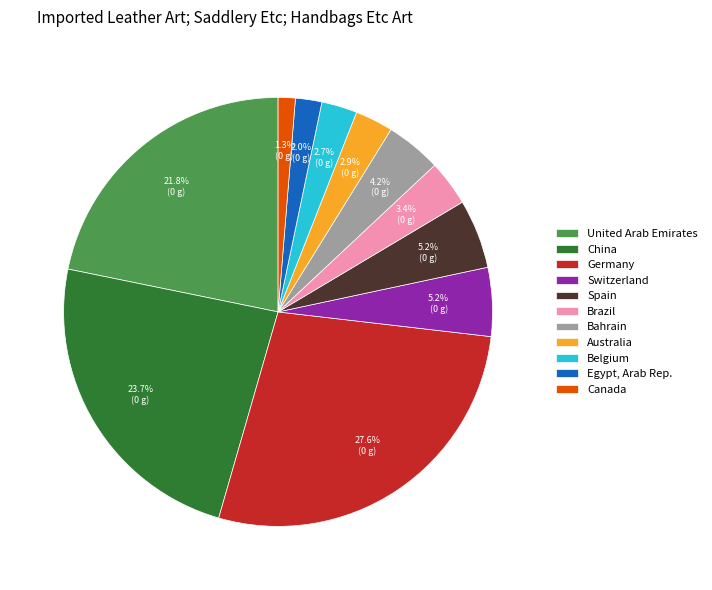

What is the ratio of the value at Spain to the value at Canada?

4.0